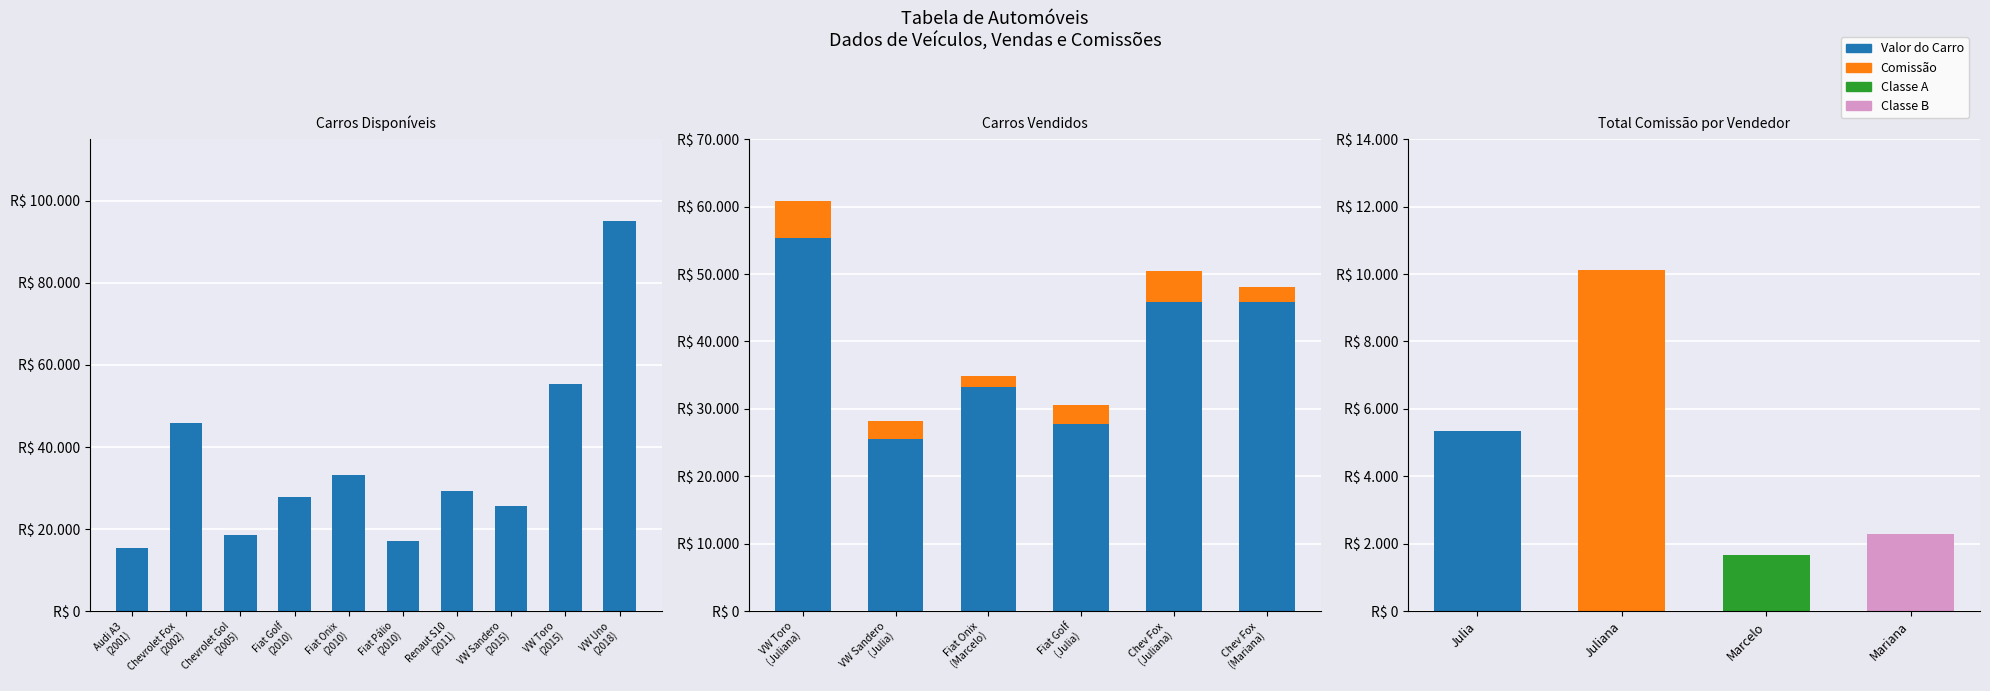

How many groups of bars are there?

6